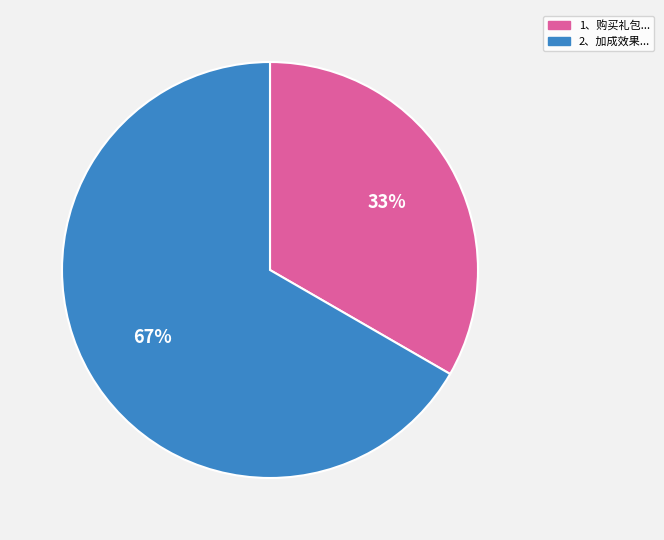

Is there any slice that represents more than half of the pie?

Yes